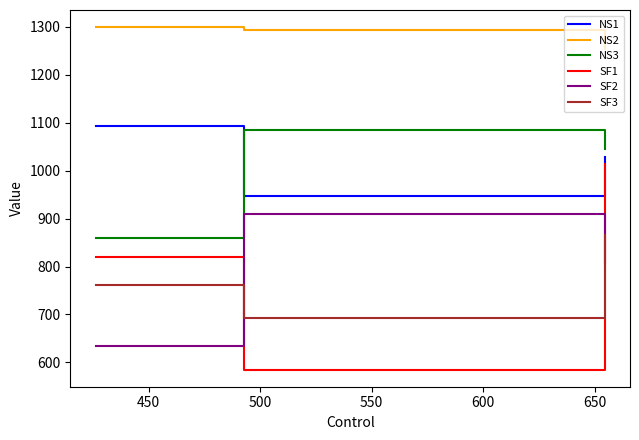

What is the greatest value displayed?

1298.8